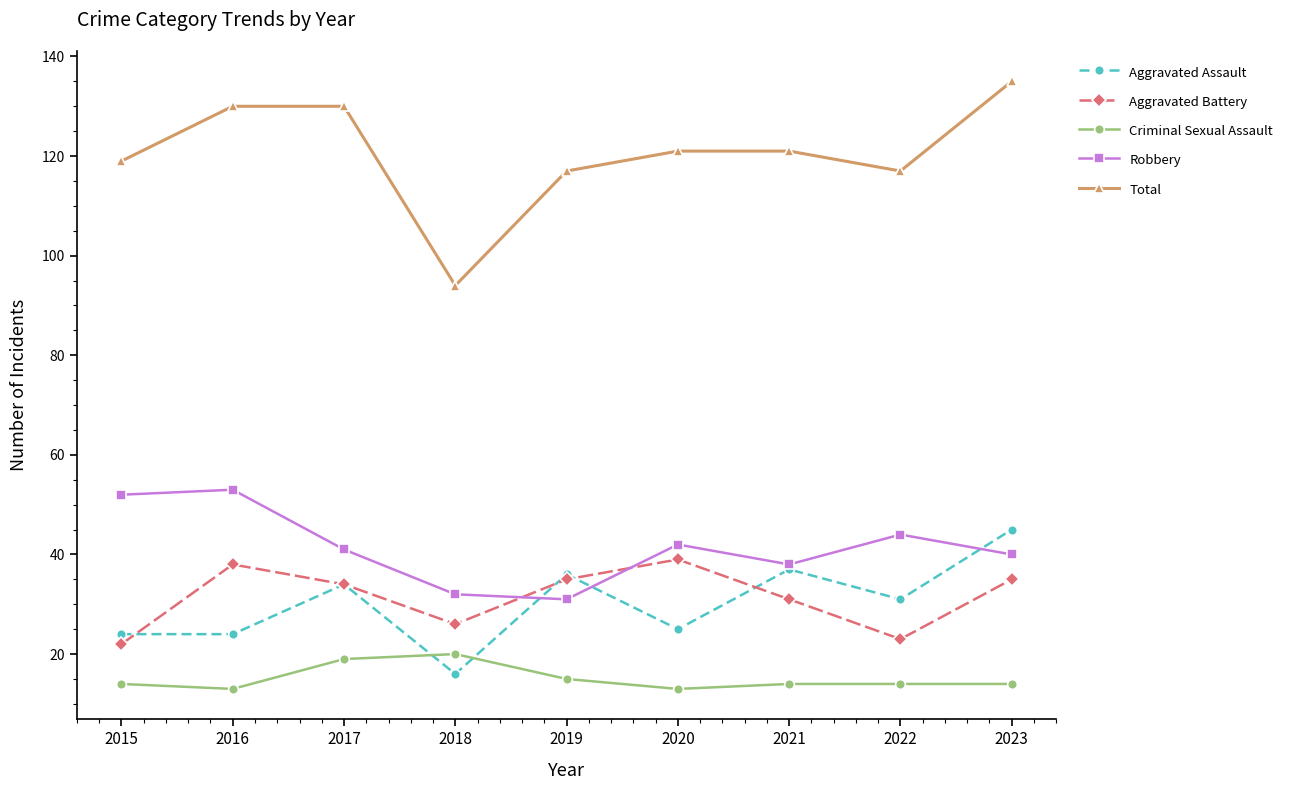

What is the minimum value for Criminal Sexual Assault?

13